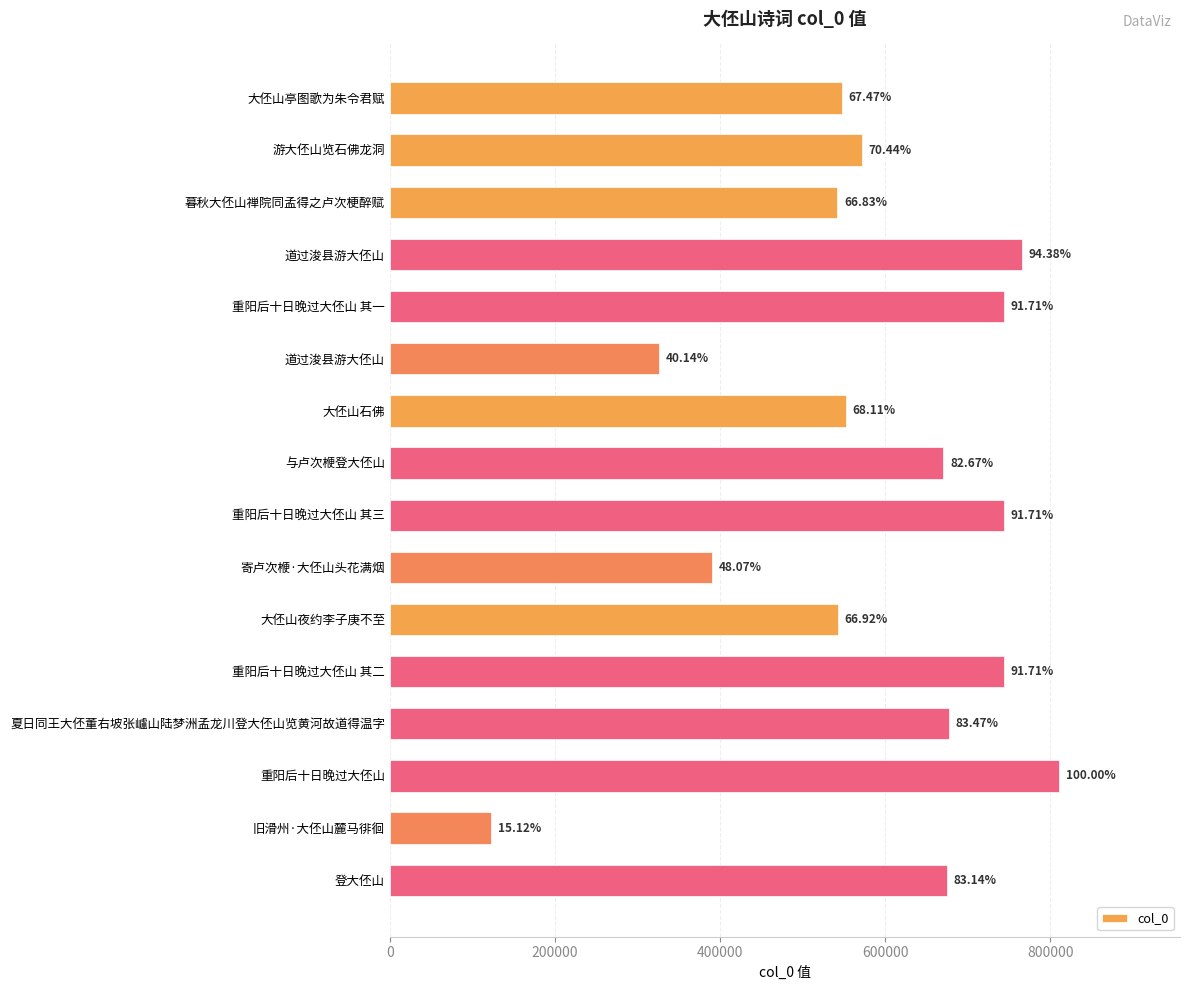

What is the average value?

588909